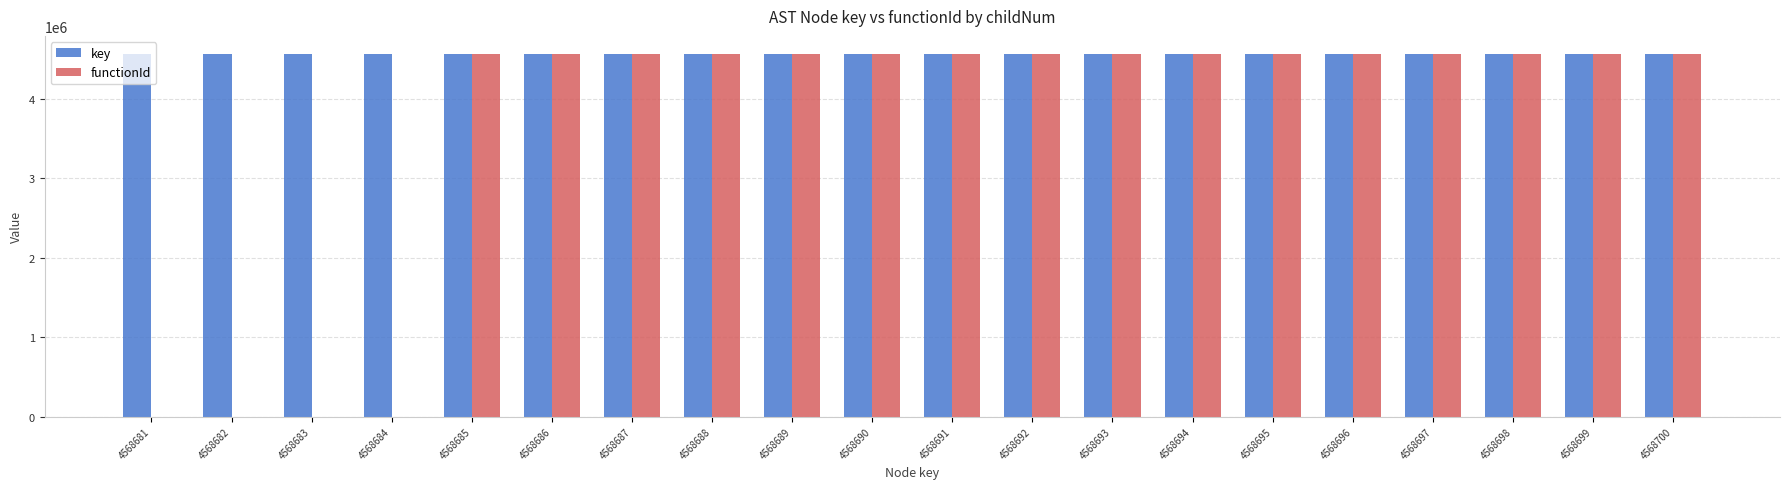

What is the sum of all key values?

91373810